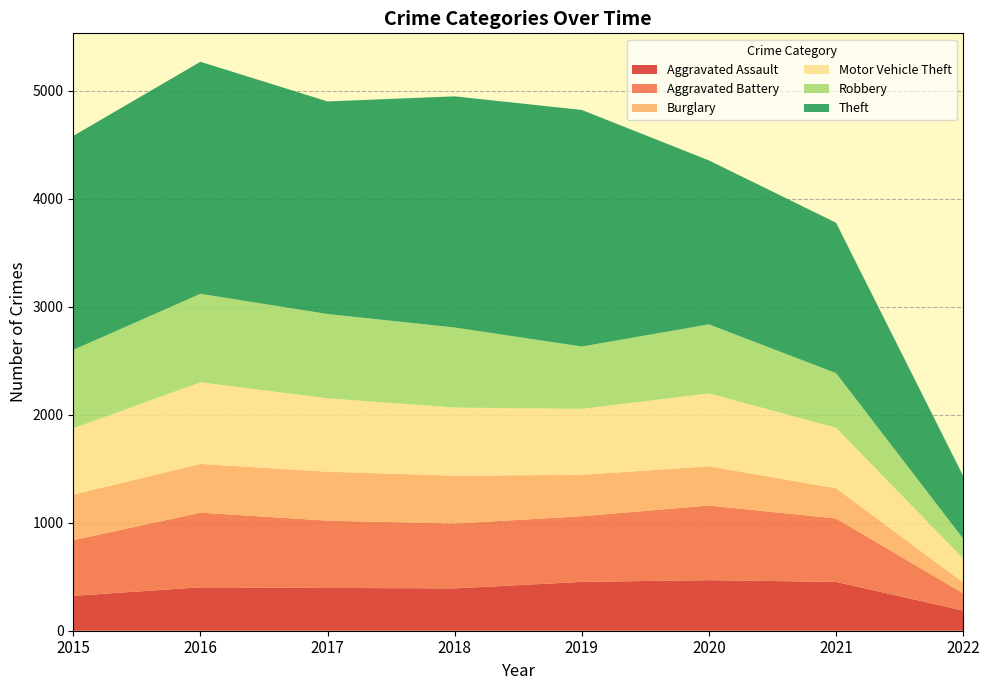

Reading right to left, what are all the values shown in this chart?

Aggravated Assault: 2022=187	2021=452	2020=468	2019=452	2018=392	2017=396	2016=402	2015=323
Aggravated Battery: 2022=159	2021=587	2020=691	2019=608	2018=600	2017=623	2016=691	2015=515
Burglary: 2022=101	2021=280	2020=363	2019=383	2018=443	2017=453	2016=451	2015=422
Motor Vehicle Theft: 2022=222	2021=560	2020=675	2019=611	2018=631	2017=680	2016=756	2015=614
Robbery: 2022=183	2021=506	2020=639	2019=577	2018=741	2017=780	2016=819	2015=726
Theft: 2022=581	2021=1392	2020=1518	2019=2190	2018=2140	2017=1968	2016=2148	2015=1981